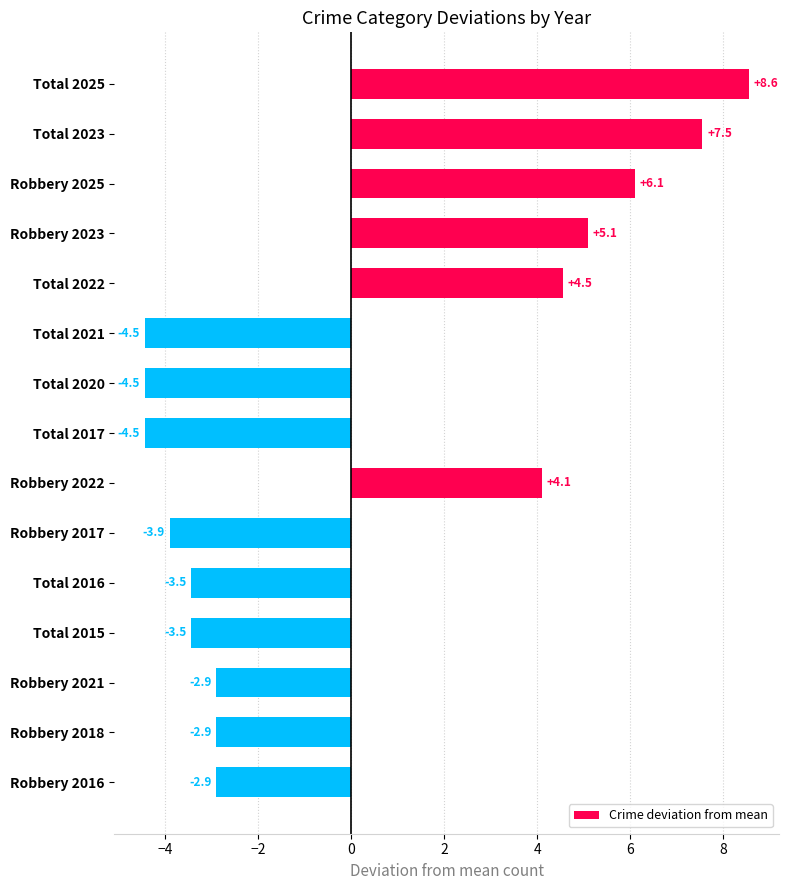

What is the label of the 11th bar from the top?

Total 2016